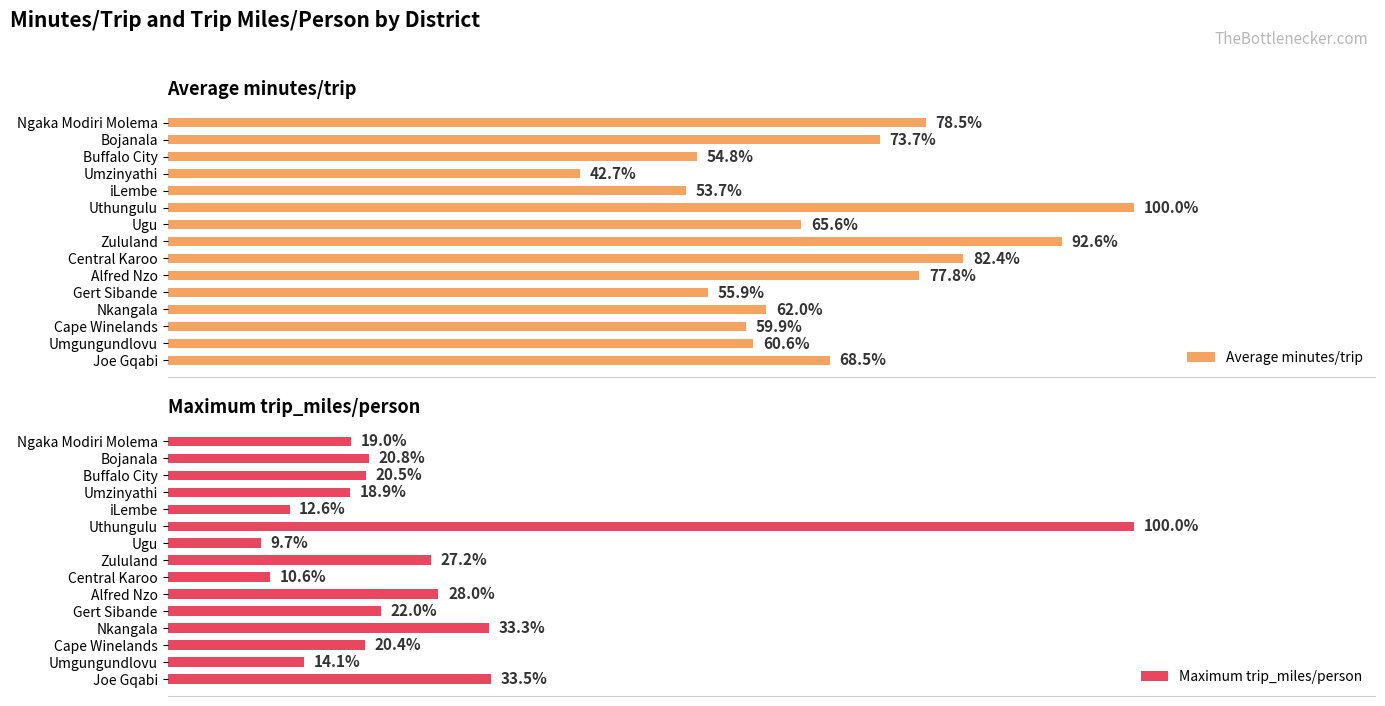

Which series changed the most between Bojanala and Ugu?

Average minutes/trip